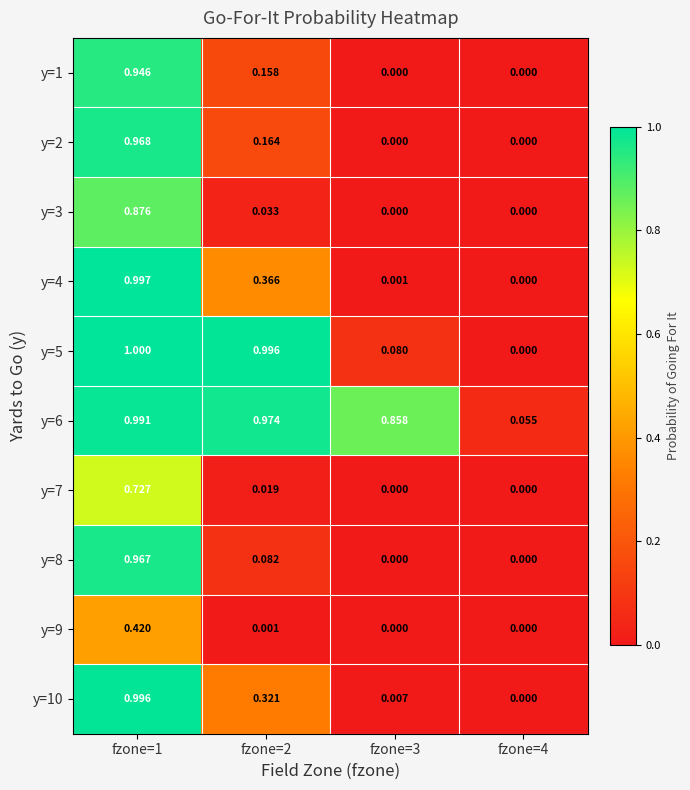

At how many categories does at least one series exceed 0?

4